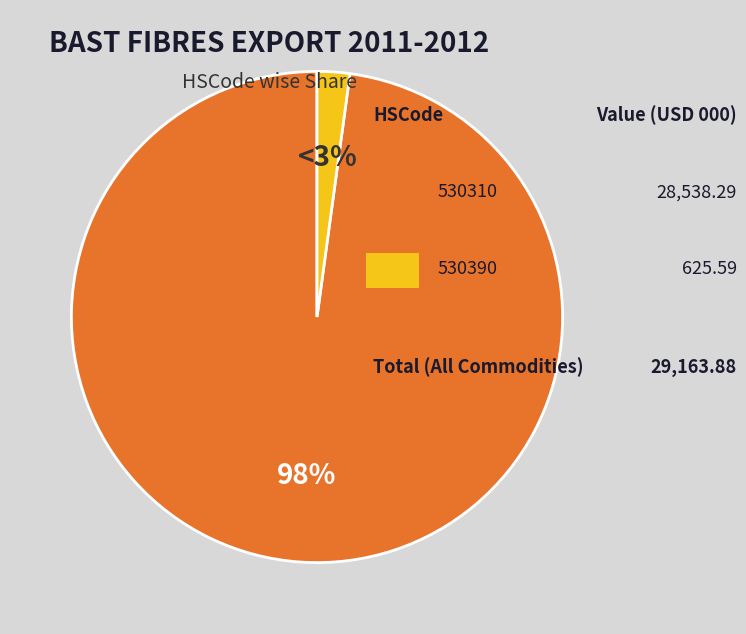

Which slice is the largest?

530310